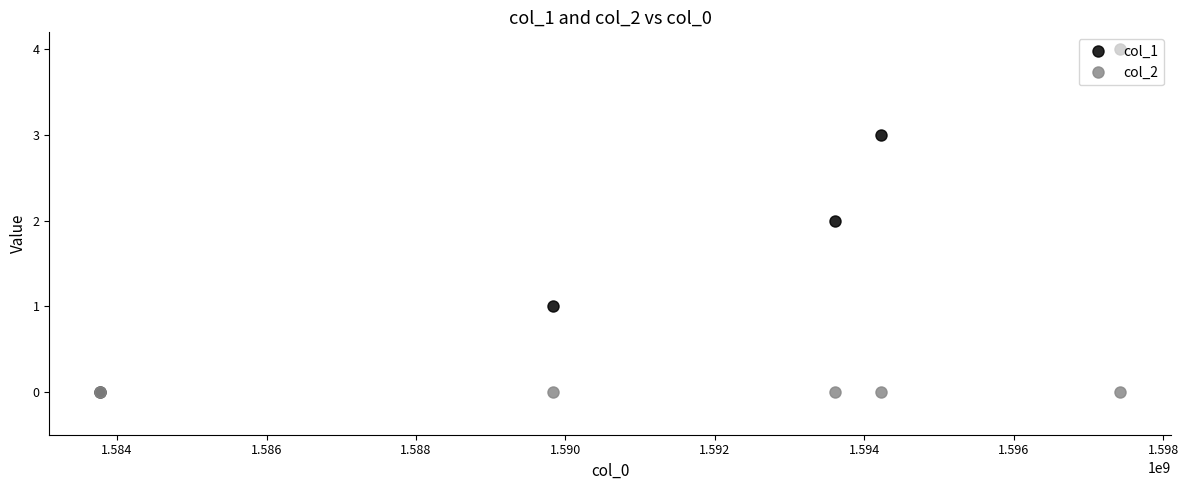

Which series has the largest range (max minus min)?

col_1